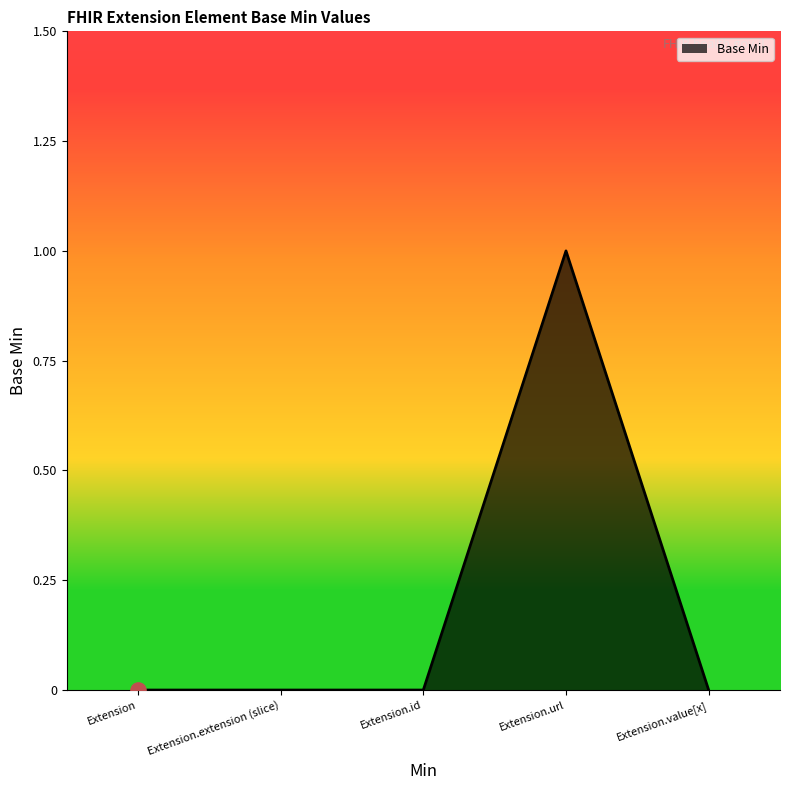

Which has a higher value, Extension.url or Extension.value[x]?

Extension.url